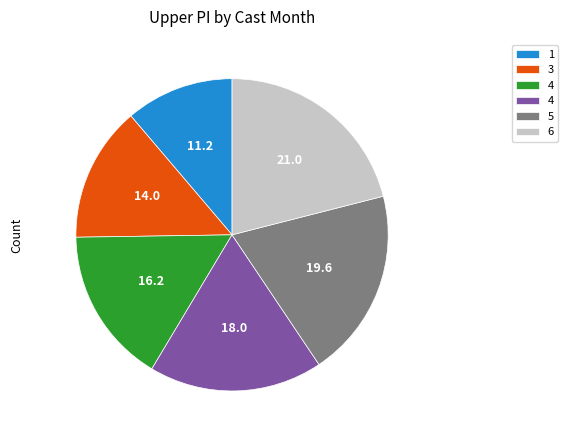

Does any single category account for the majority?

No